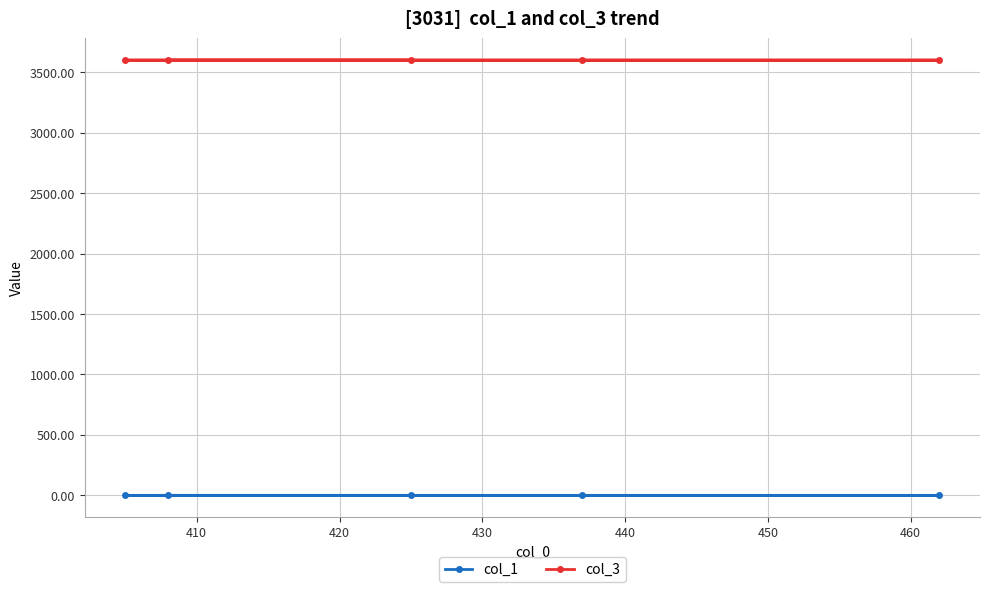

At how many categories does at least one series exceed 2439?

5